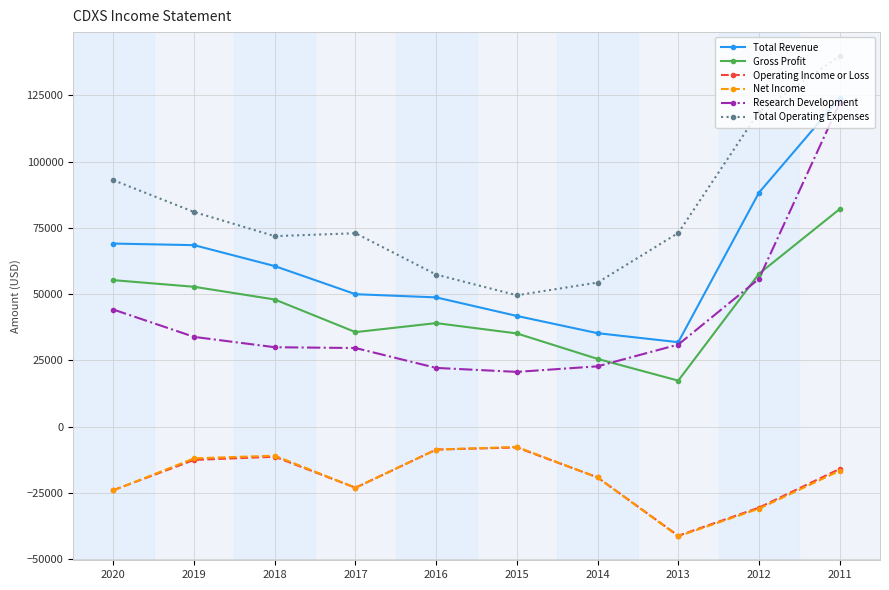

What is the maximum value for Total Revenue?

123900